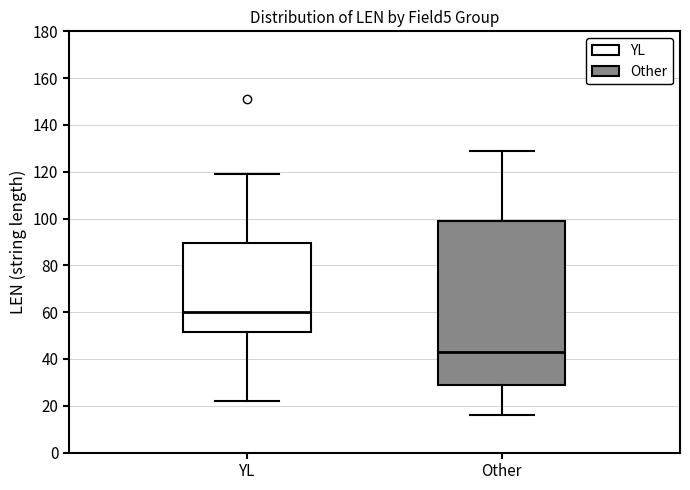

Which box's median line is the lowest?

Other